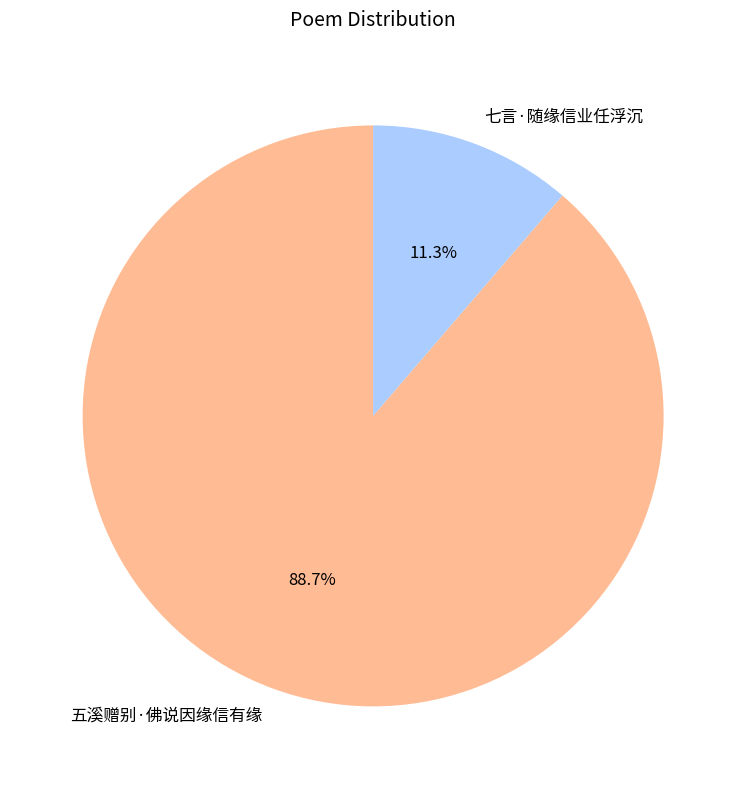

Which slice is the smallest?

七言·随缘信业任浮沉